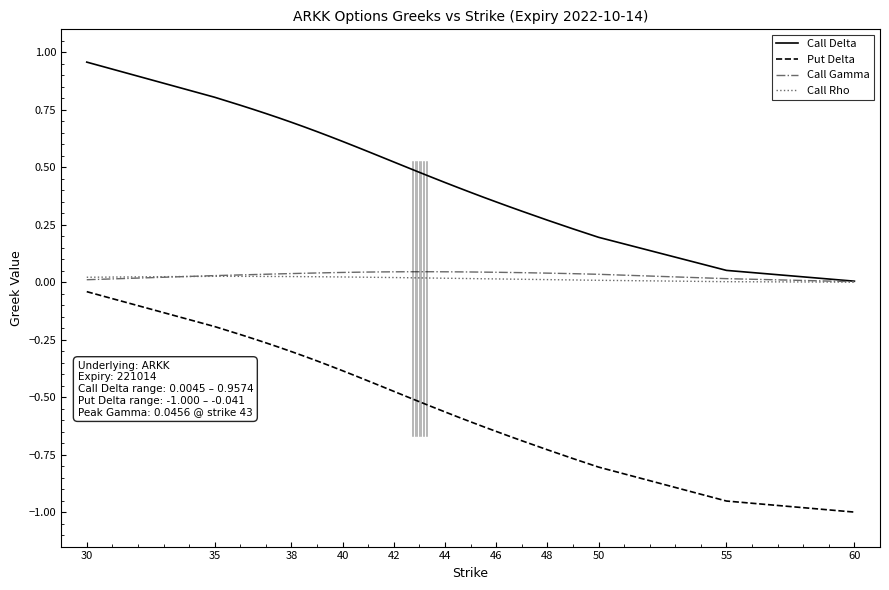

Which series has the widest spread of values?

Put Delta